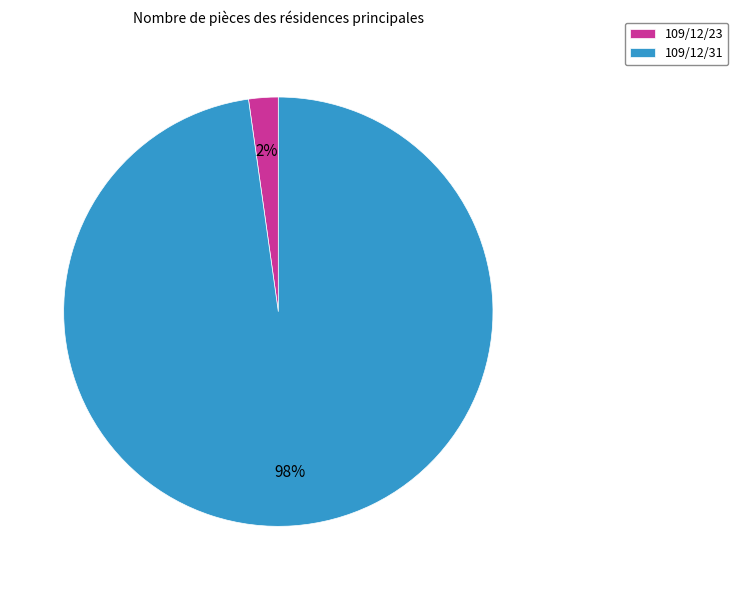

True or false: 109/12/31 accounts for 98% of the total.

True